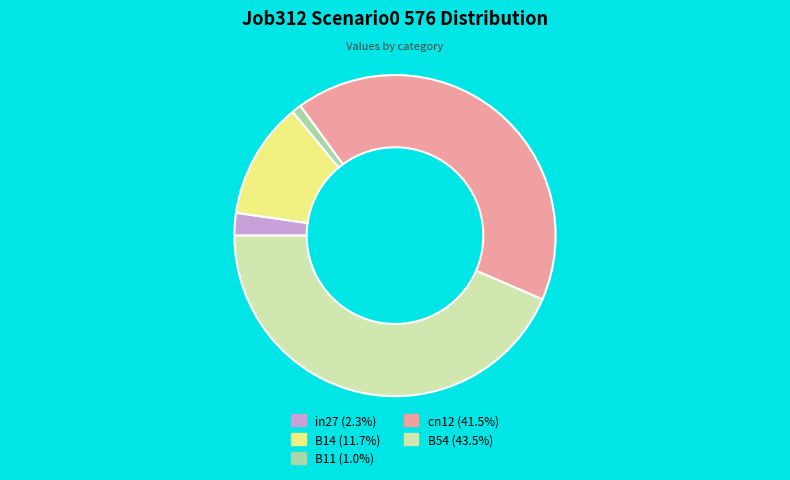

True or false: B14 accounts for 25% of the total.

False